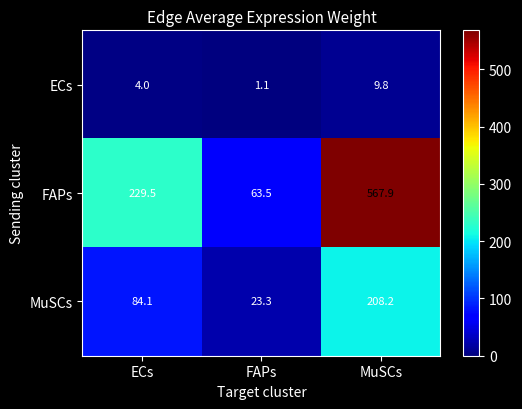

Between FAPs and MuSCs, which series saw the biggest shift?

FAPs